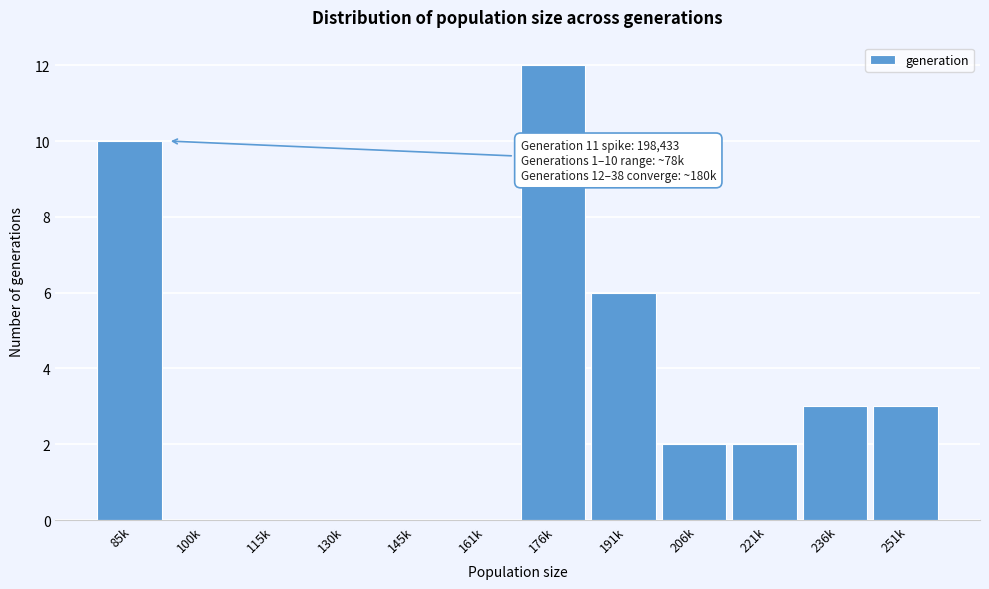

Reading left to right, transcribe all the data shown in this chart.

85k=10	100k=0	115k=0	130k=0	145k=0	161k=0	176k=12	191k=6	206k=2	221k=2	236k=3	251k=3